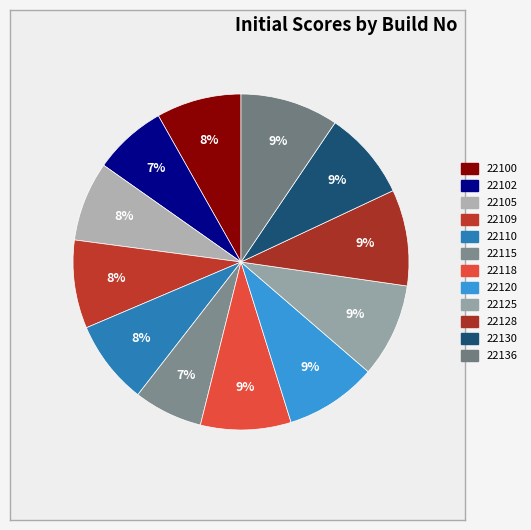

What is the smallest slice in the pie chart?

22115